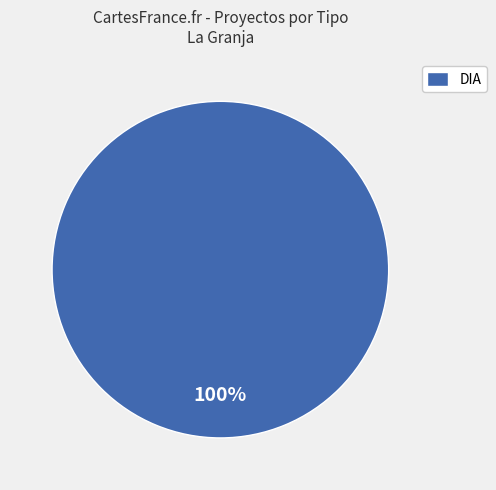

Does any single category account for the majority?

Yes